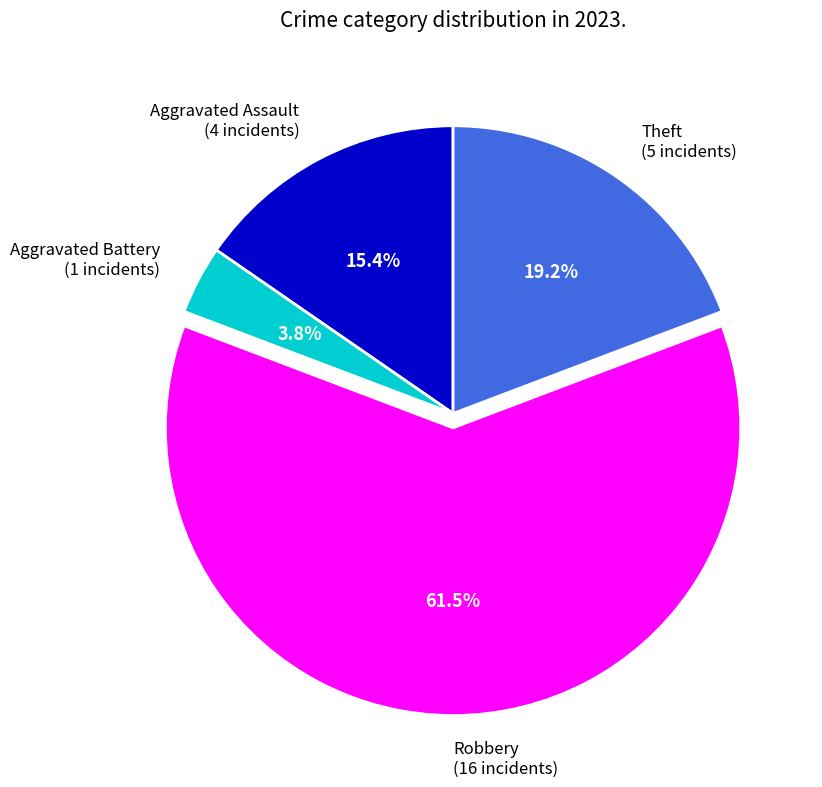

What percentage do Theft and Robbery together represent?

80.8%